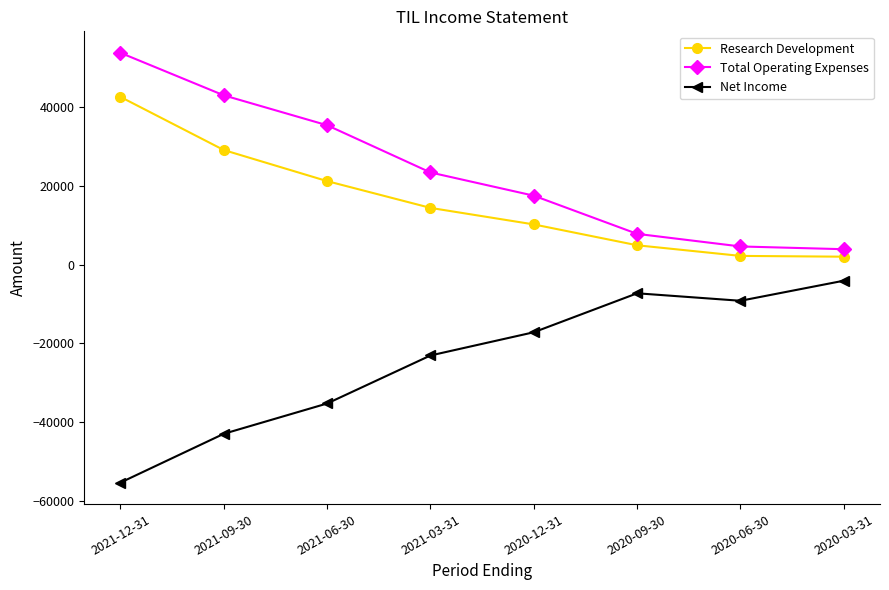

Is the value of Total Operating Expenses at 2020-09-30 greater than the value of Net Income at 2020-06-30?

Yes